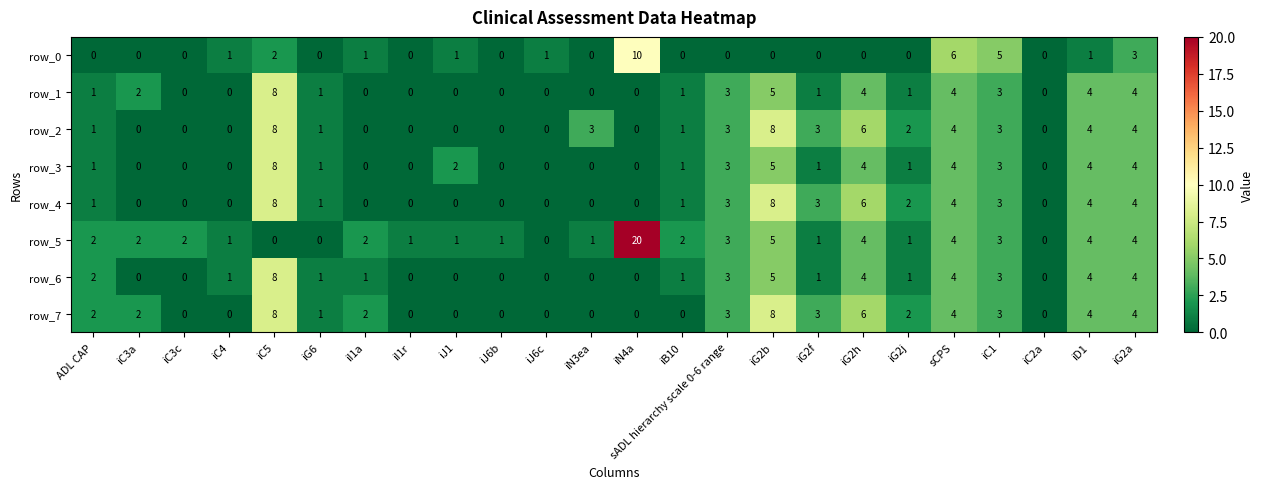

The row_2 series shows 8 at iG2b. True or false?

True